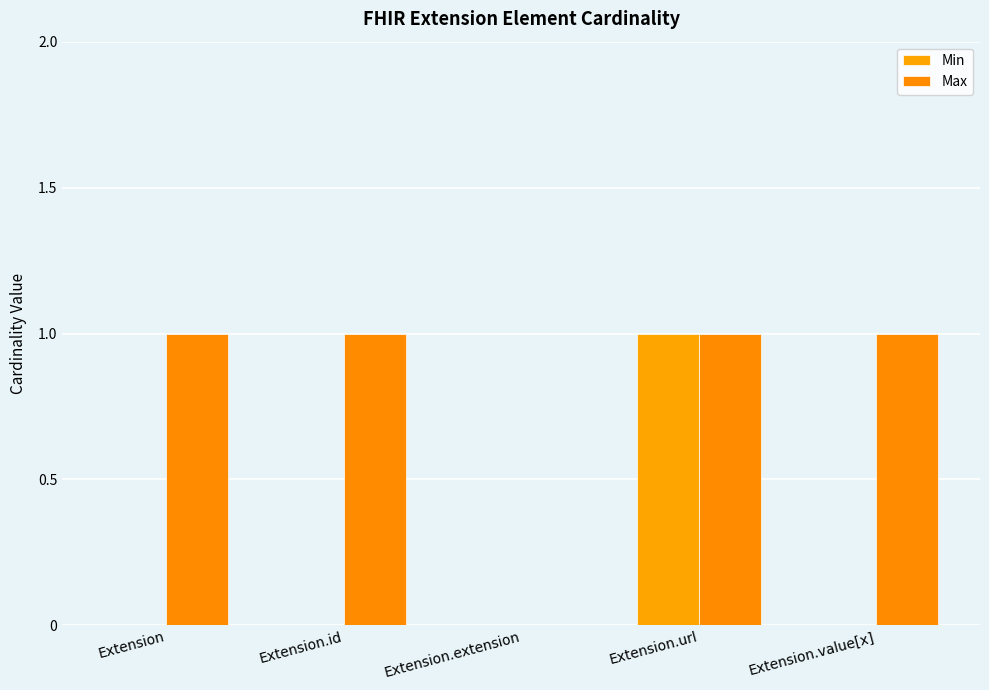

How many groups of bars are there?

5